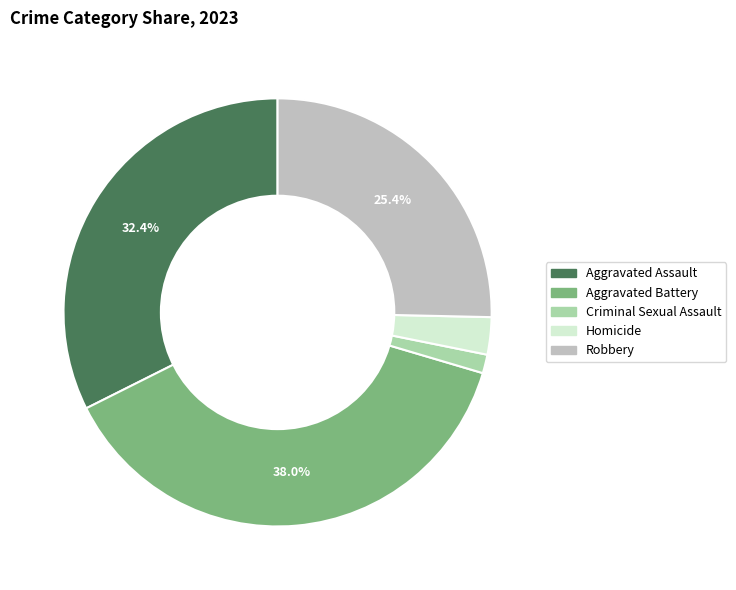

Is there any slice that represents more than half of the pie?

No